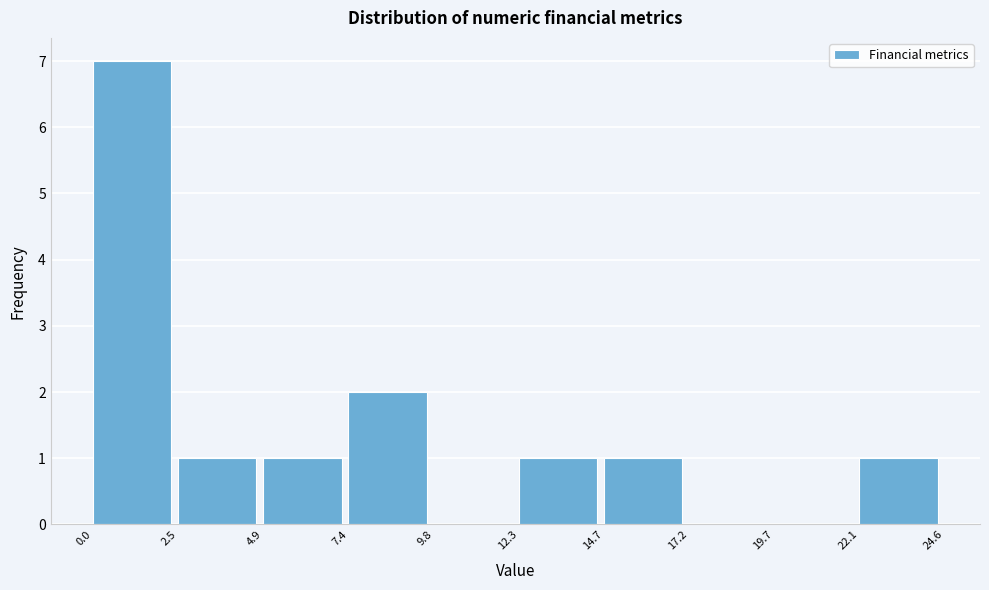

Reading left to right, transcribe this chart: for each bar, give the range it covers on the x-axis and its height. The values are not printed on the chart, so give them approximately, as read against the axis.

0.0 to 2.5: 7
2.5 to 4.9: 1
4.9 to 7.4: 1
7.4 to 9.8: 2
9.8 to 12.3: 0
12.3 to 14.7: 1
14.7 to 17.2: 1
17.2 to 19.7: 0
19.7 to 22.1: 0
22.1 to 24.6: 1